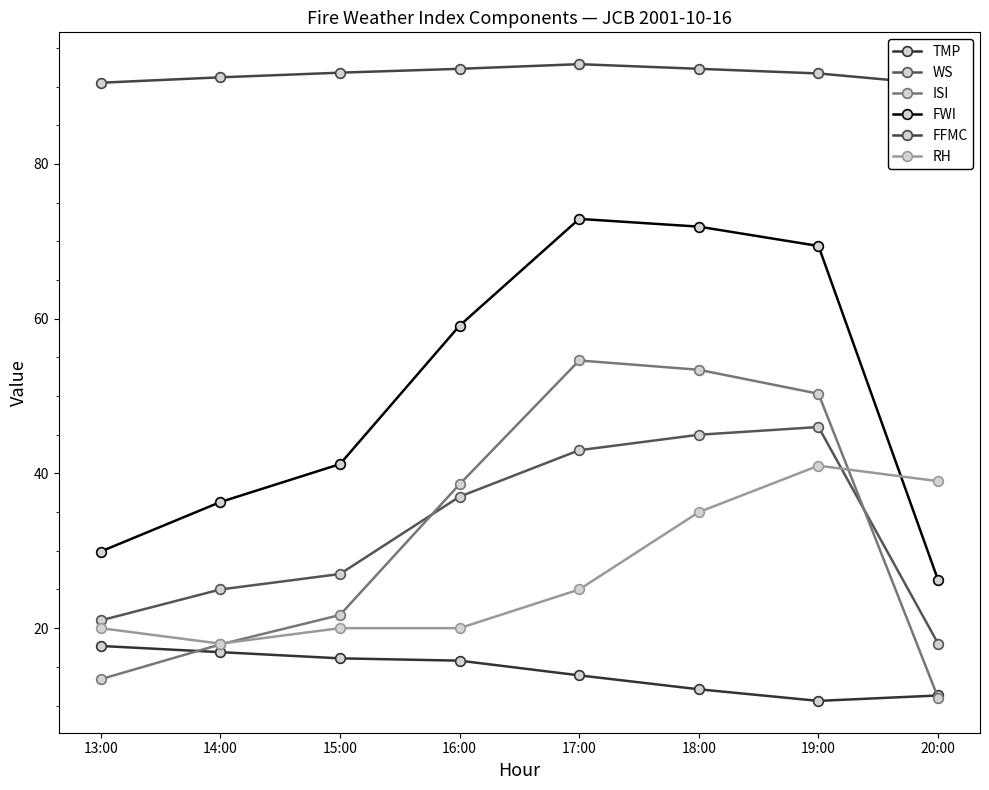

The ISI series shows 50.3 at 19:00. True or false?

True